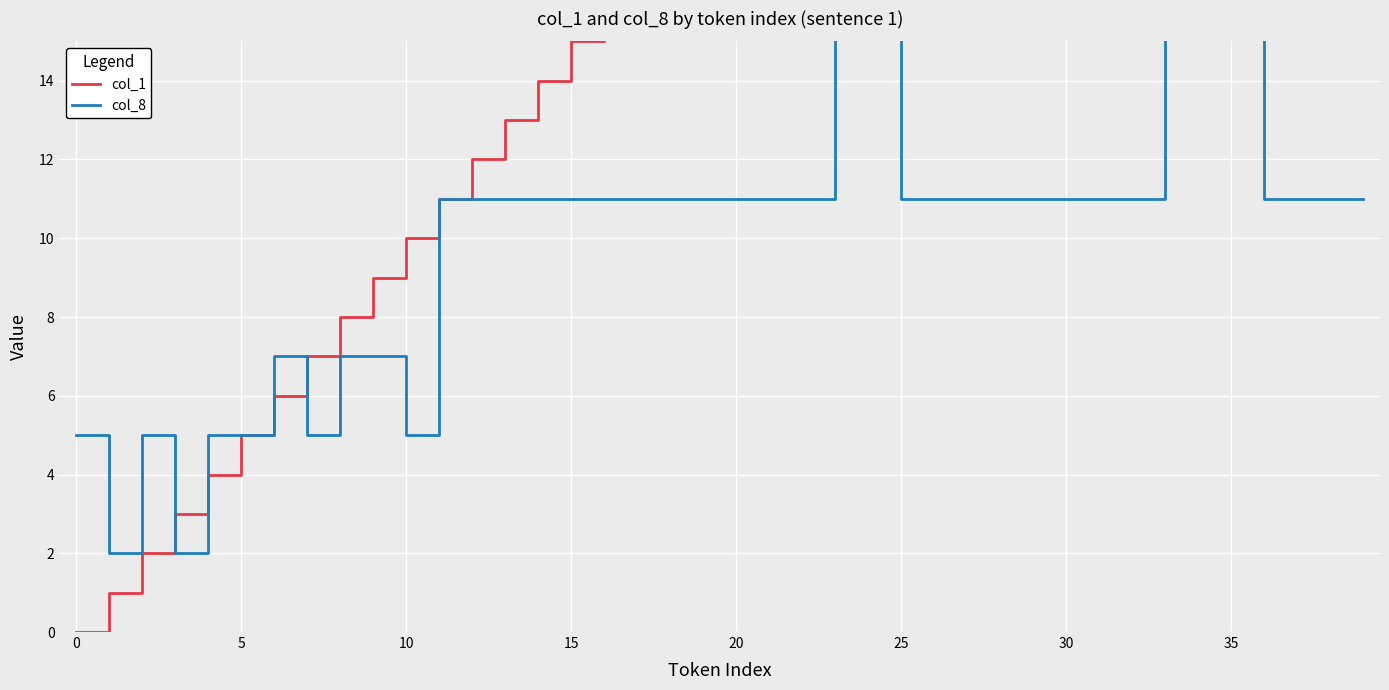

Rank the series at 17 from lowest to highest value.

col_8, col_1